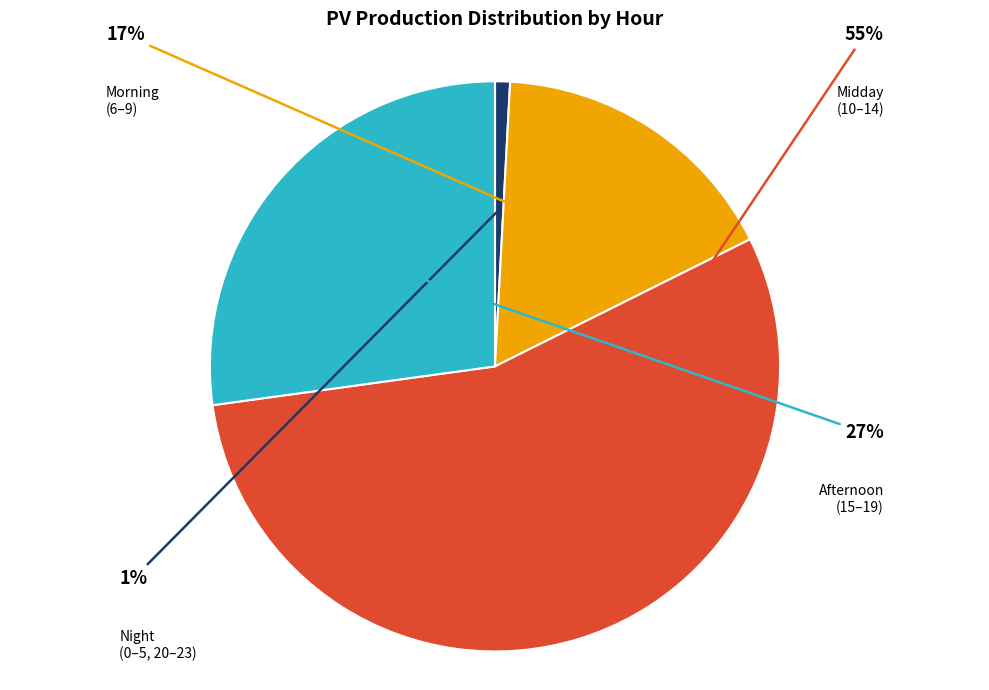

To the nearest percent, what is the average slice percentage?

25%